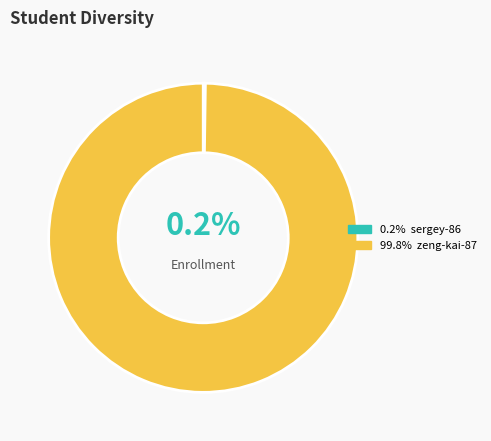

Does any single category account for the majority?

Yes